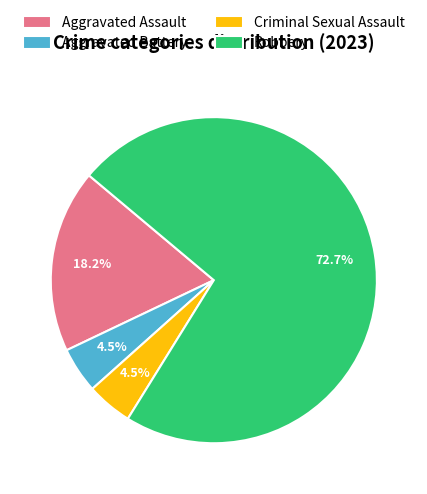

Is Robbery the majority of the pie?

Yes